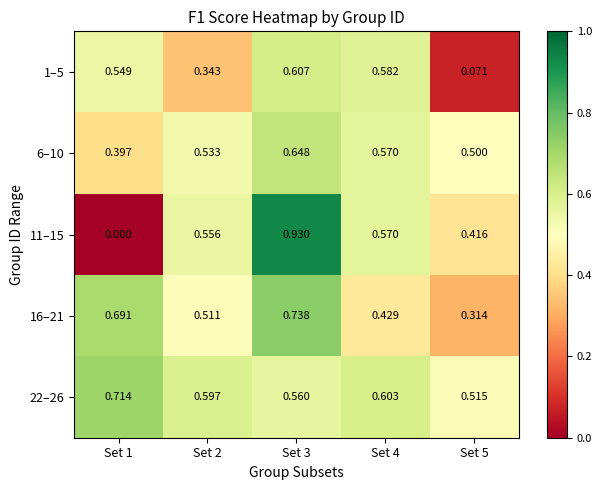

Reading left to right, extract all data points from this chart.

1–5: Set 1=0.5	Set 2=0.3	Set 3=0.6	Set 4=0.6	Set 5=0.1
6–10: Set 1=0.4	Set 2=0.5	Set 3=0.6	Set 4=0.6	Set 5=0.5
11–15: Set 1=0.0	Set 2=0.6	Set 3=0.9	Set 4=0.6	Set 5=0.4
16–21: Set 1=0.7	Set 2=0.5	Set 3=0.7	Set 4=0.4	Set 5=0.3
22–26: Set 1=0.7	Set 2=0.6	Set 3=0.6	Set 4=0.6	Set 5=0.5